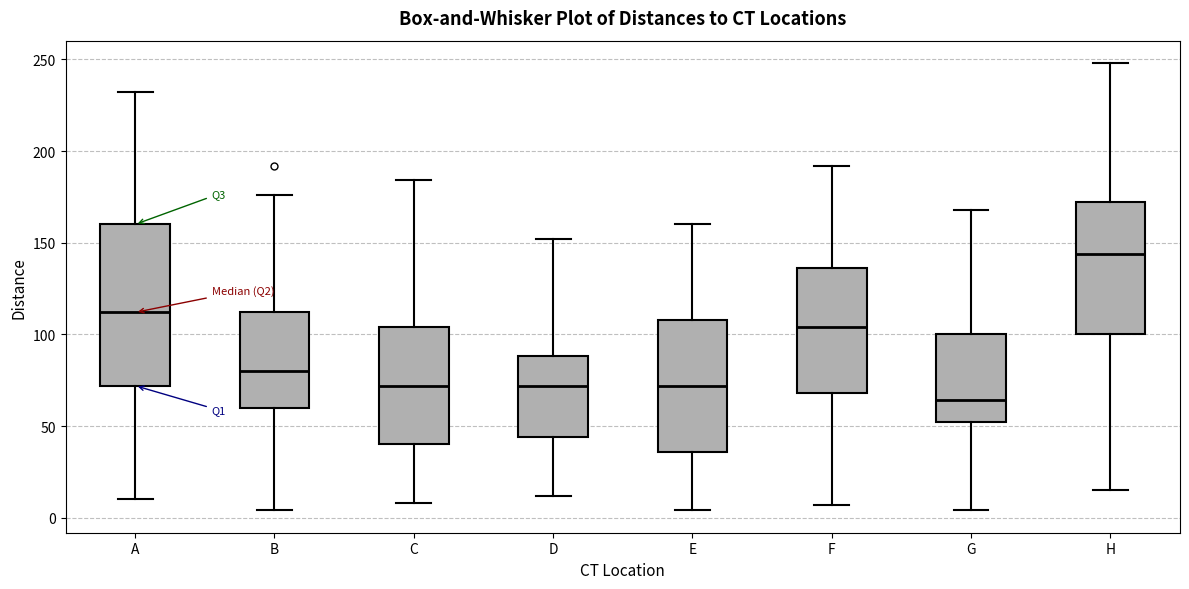

Which box's median line is the highest?

H